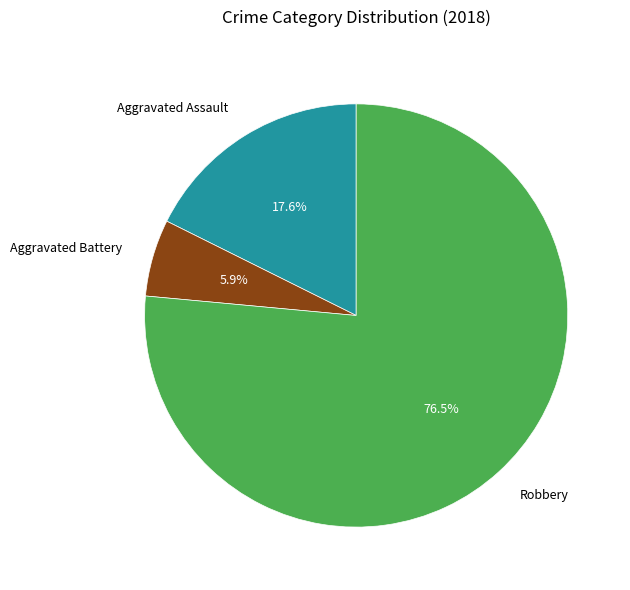

Which category has the smallest portion of the pie?

Aggravated Battery